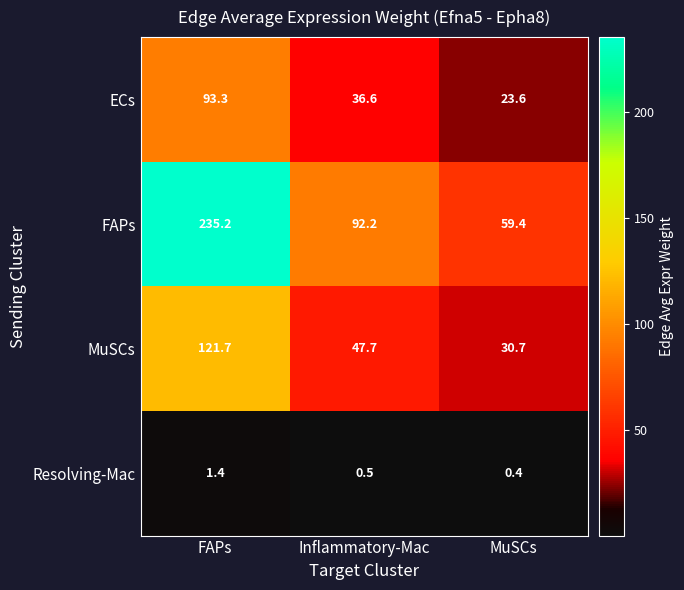

At which category does the chart reach its minimum across all series?

MuSCs